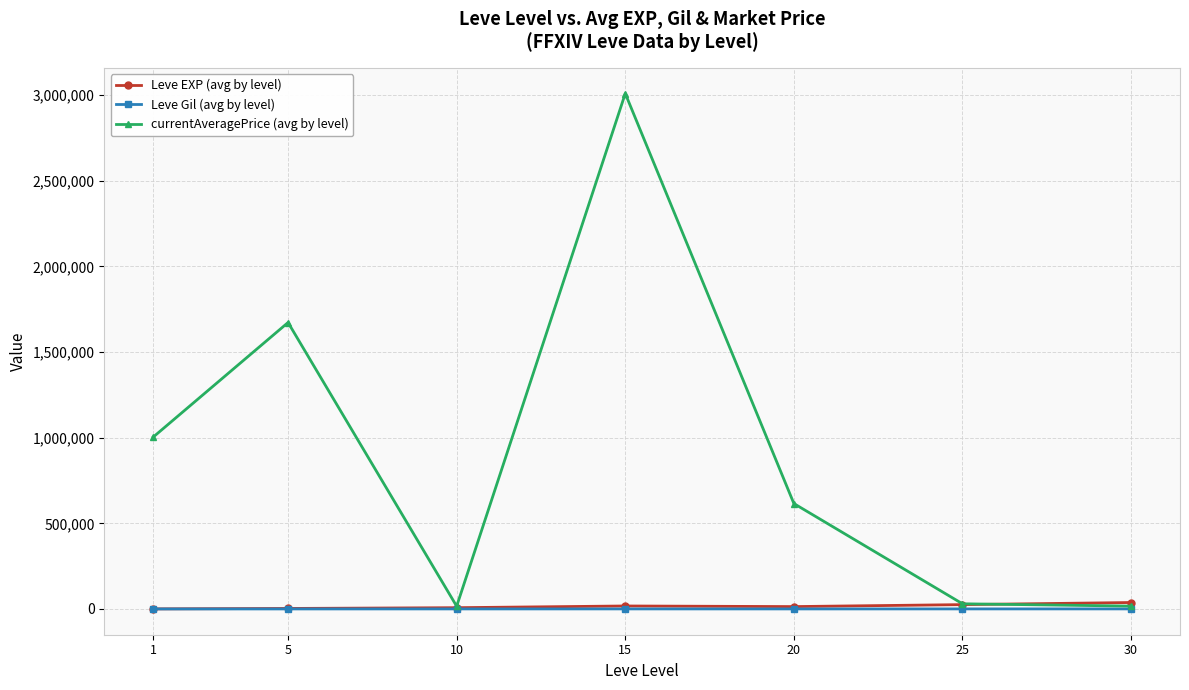

Is this an area chart (filled region under the line)?

No